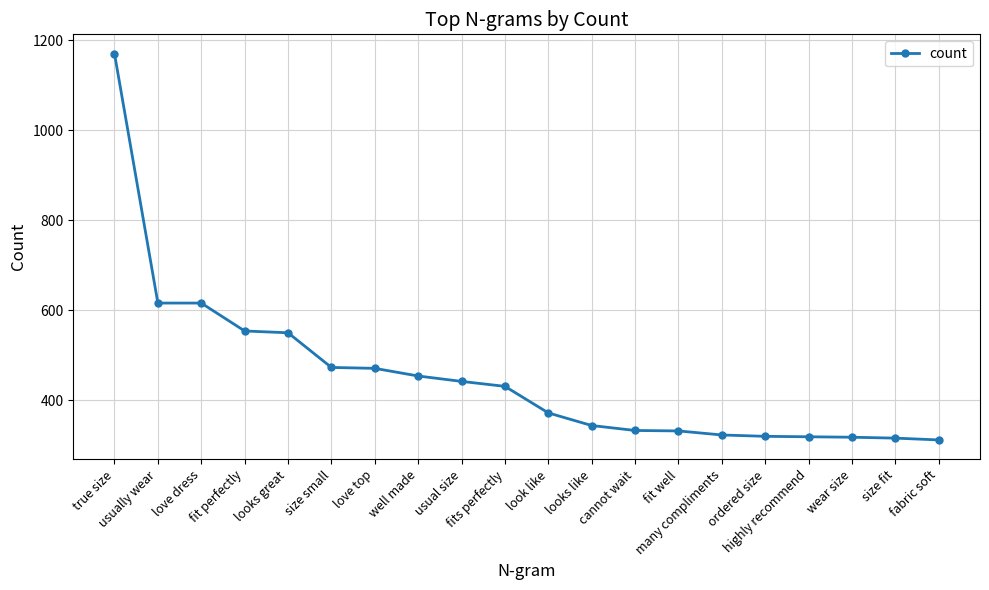

What is the smallest value displayed?

312